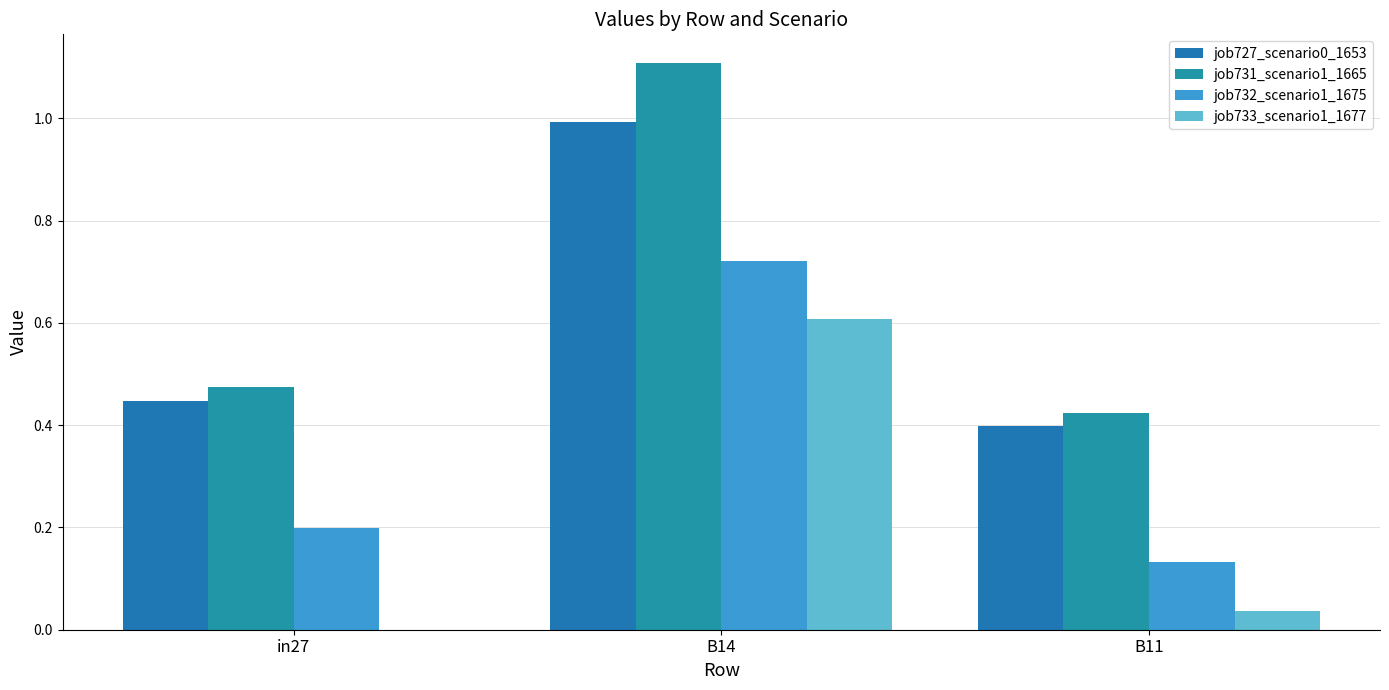

Where is job731_scenario1_1665 nearest to the value 0?

B11